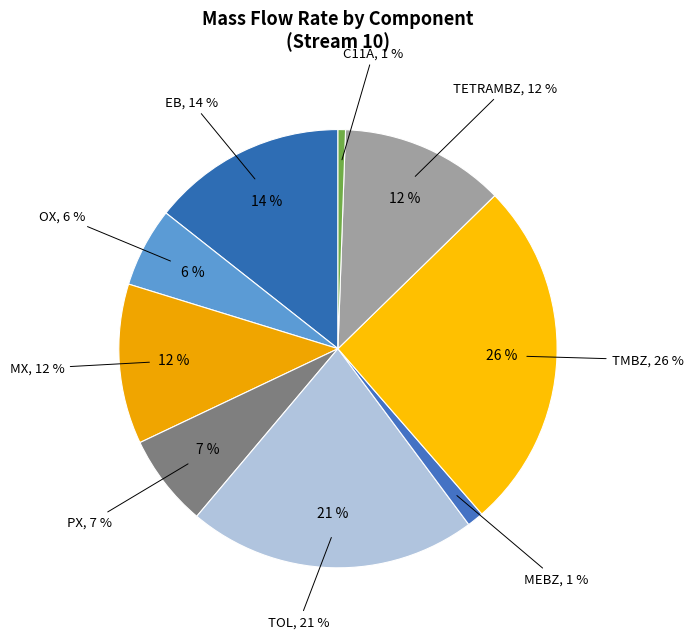

The OX slice represents 13% of the pie. True or false?

False